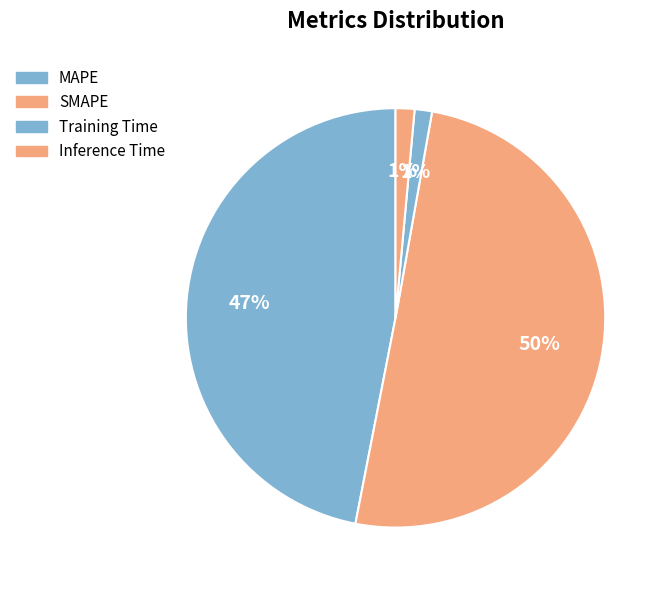

How many slices are in this pie chart?

4